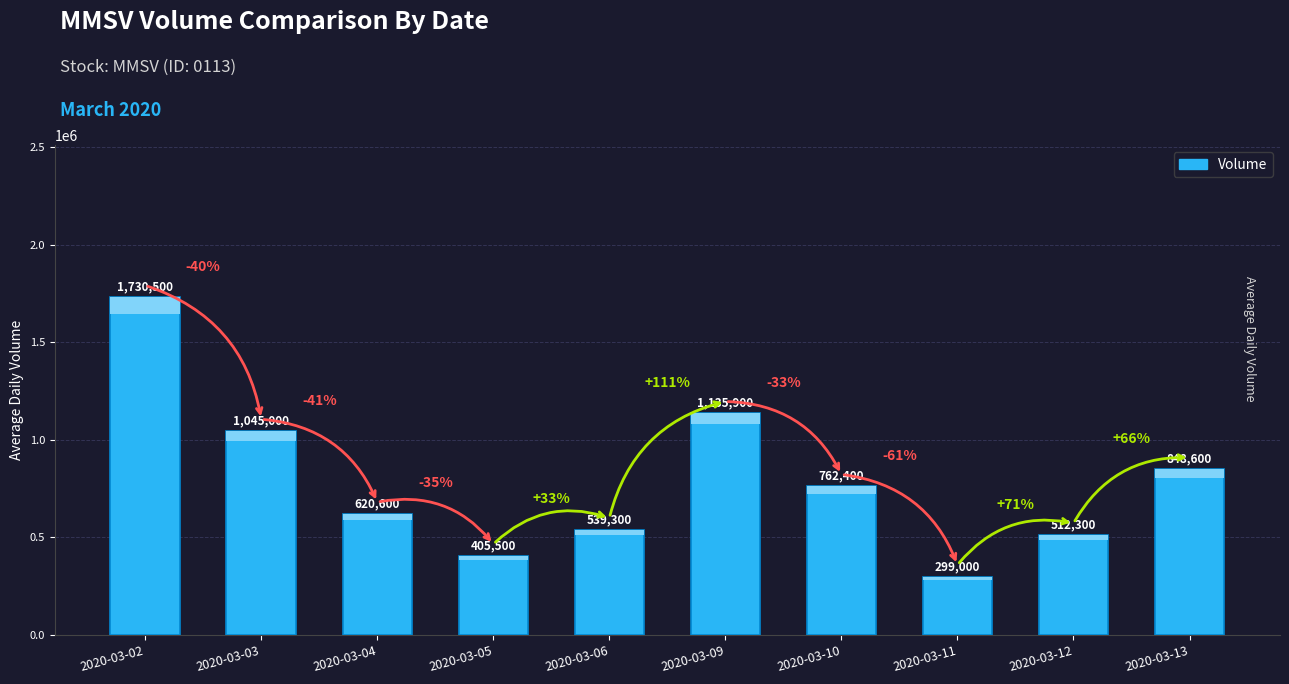

List the labels in order of value, largest first.

2020-03-02, 2020-03-09, 2020-03-03, 2020-03-13, 2020-03-10, 2020-03-04, 2020-03-06, 2020-03-12, 2020-03-05, 2020-03-11